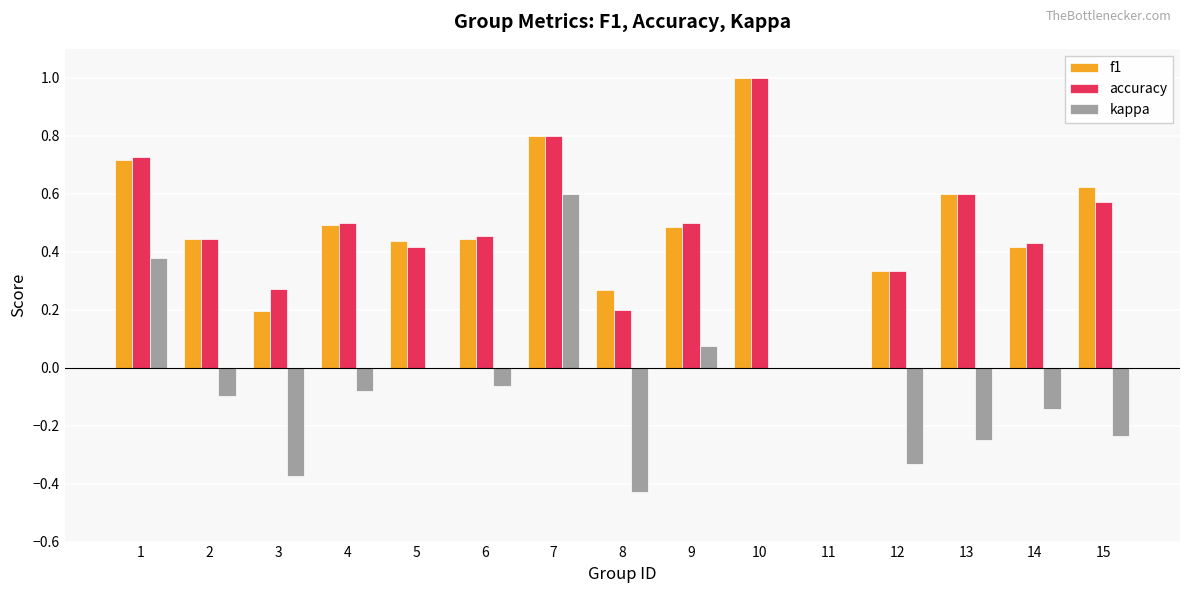

How many groups of bars are there?

15